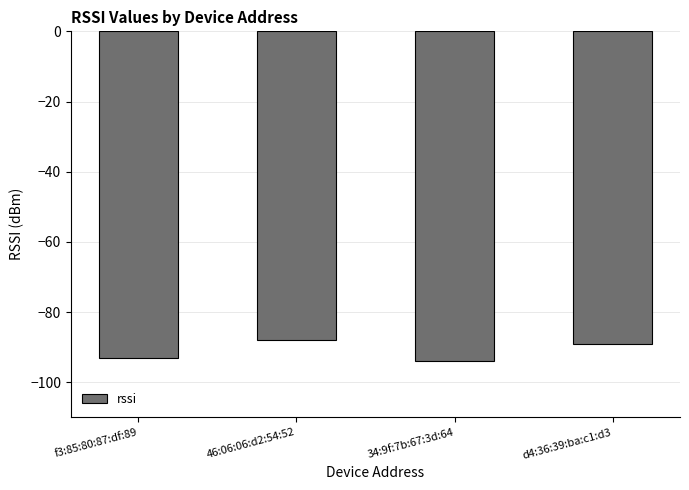

Reading right to left, transcribe all the data shown in this chart.

d4:36:39:ba:c1:d3=-89	34:9f:7b:67:3d:64=-94	46:06:06:d2:54:52=-88	f3:85:80:87:df:89=-93